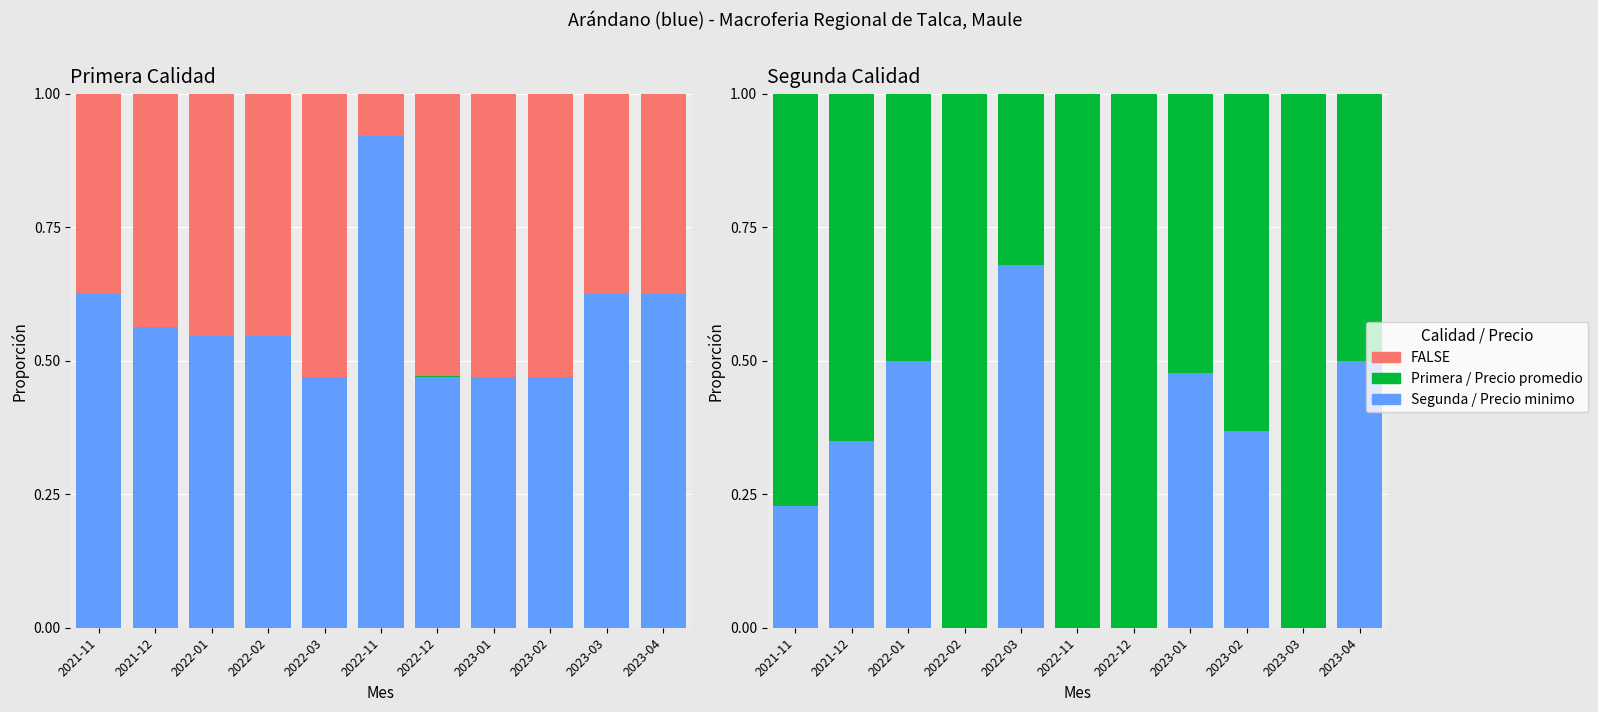

List the labels in order of Precio minimo value, smallest first.

2022-03, 2022-12, 2023-01, 2023-02, 2022-01, 2022-02, 2021-12, 2021-11, 2023-03, 2023-04, 2022-11